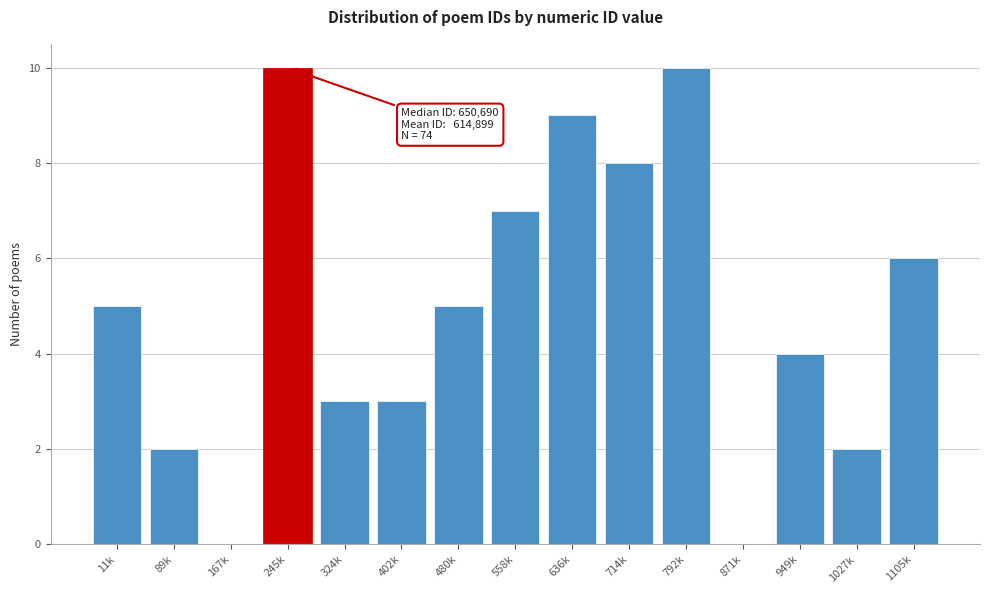

Reading left to right, transcribe all the data shown in this chart.

11k=5	89k=2	167k=0	245k=10	324k=3	402k=3	480k=5	558k=7	636k=9	714k=8	792k=10	871k=0	949k=4	1027k=2	1105k=6